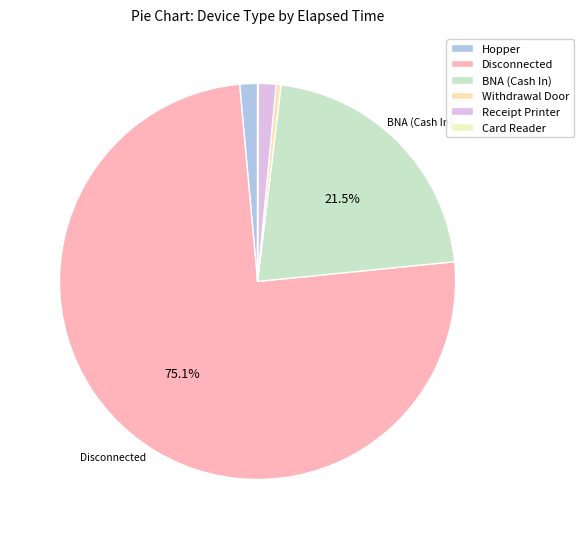

To the nearest percent, what is the difference between the largest and smallest slice percentages?

75%